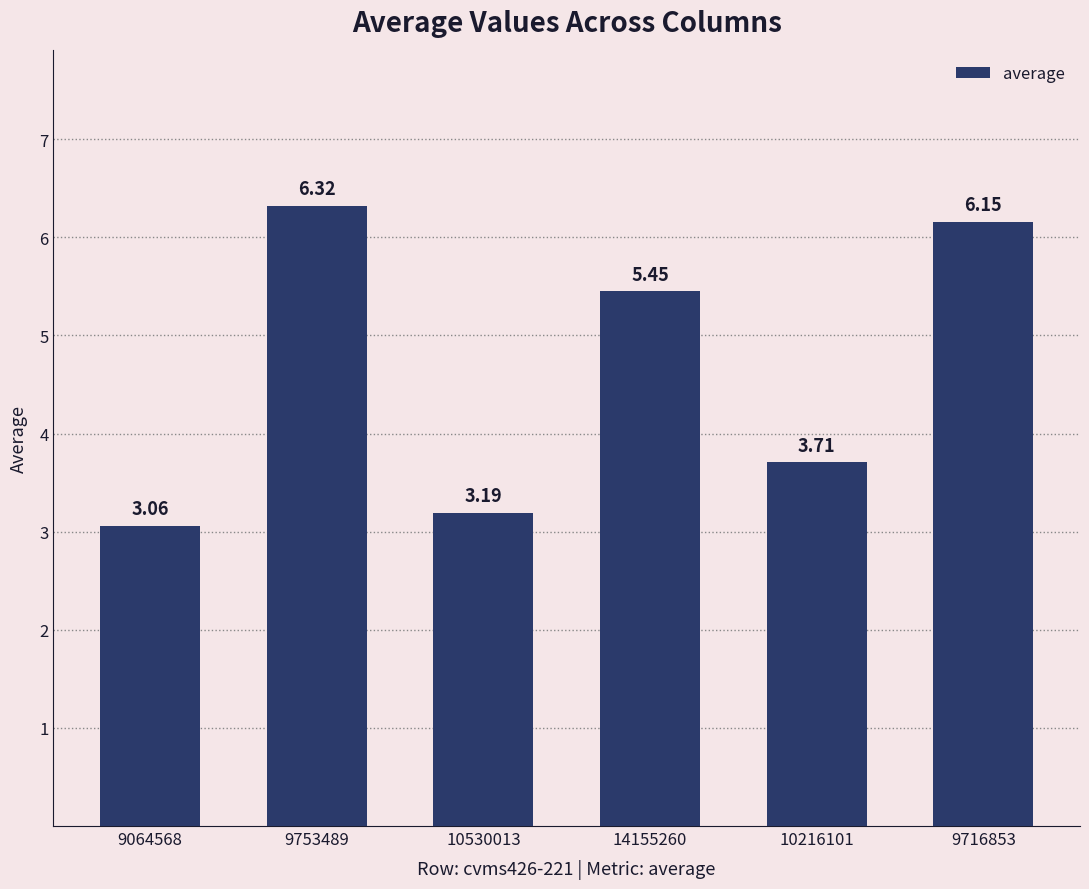

What is the ratio of the value at 14155260 to the value at 9753489?

0.9